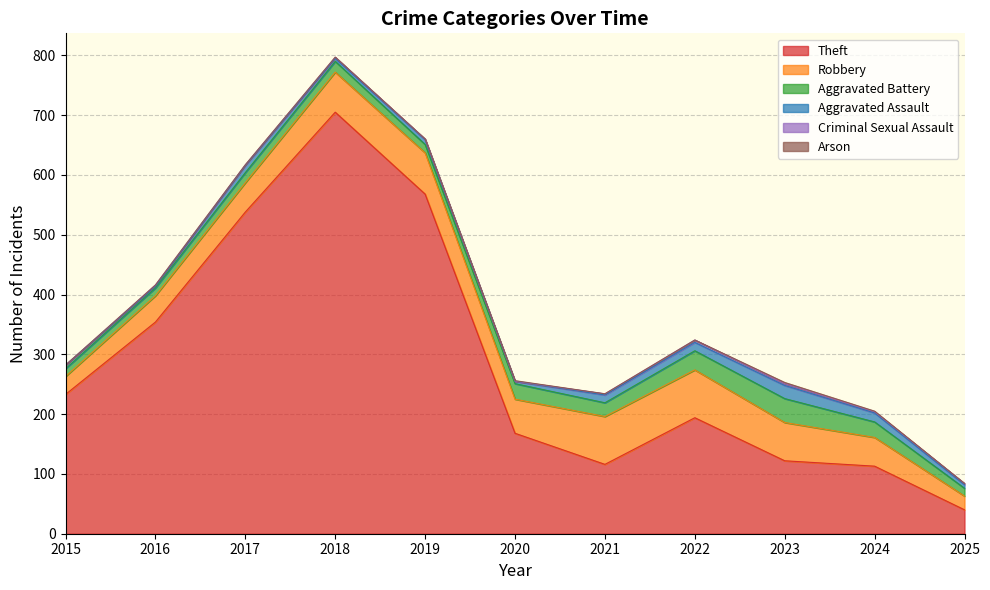

Which series has the widest spread of values?

Theft